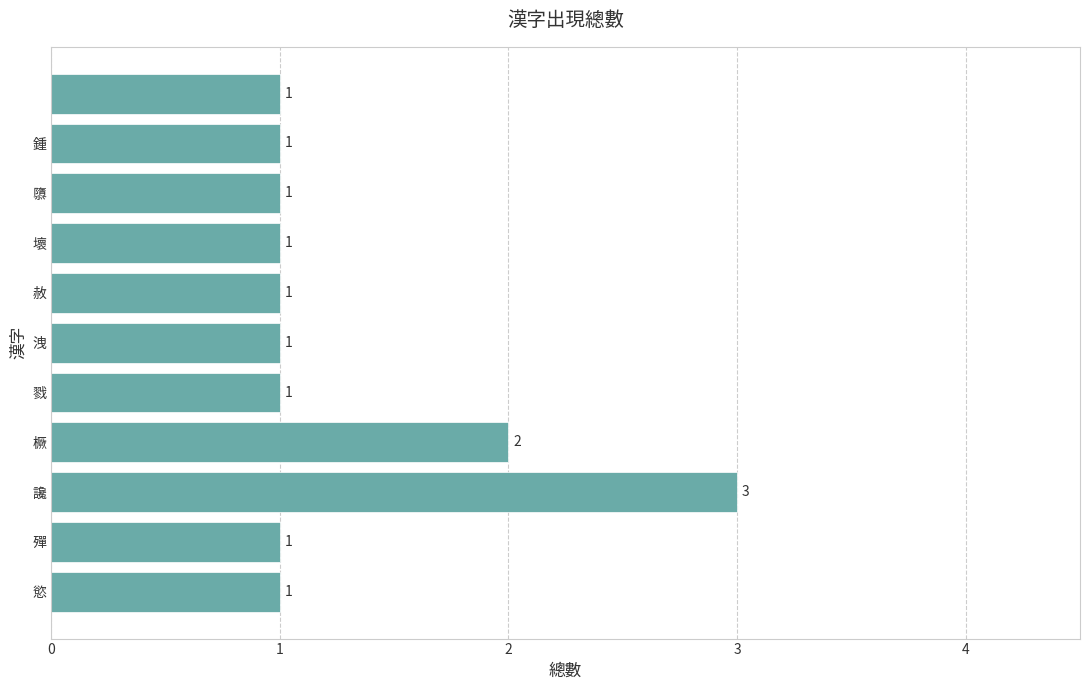

What is the maximum value shown in the chart?

3